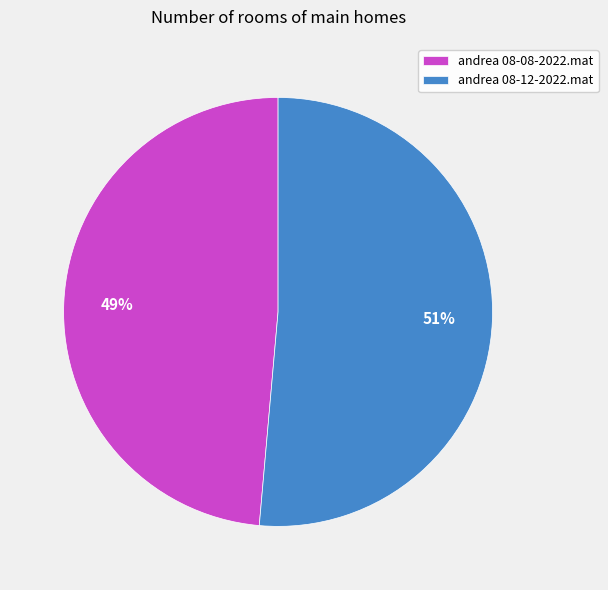

Rank the categories by value from highest to lowest.

andrea 08-12-2022.mat, andrea 08-08-2022.mat